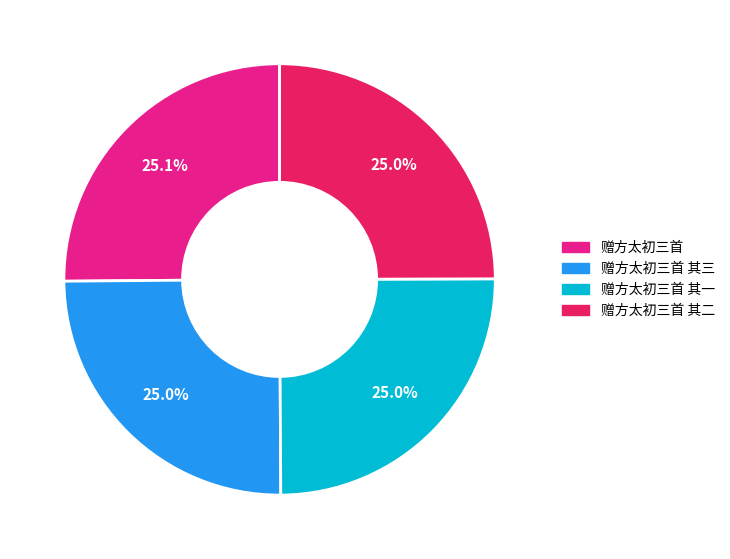

Is there a majority slice in this chart?

No